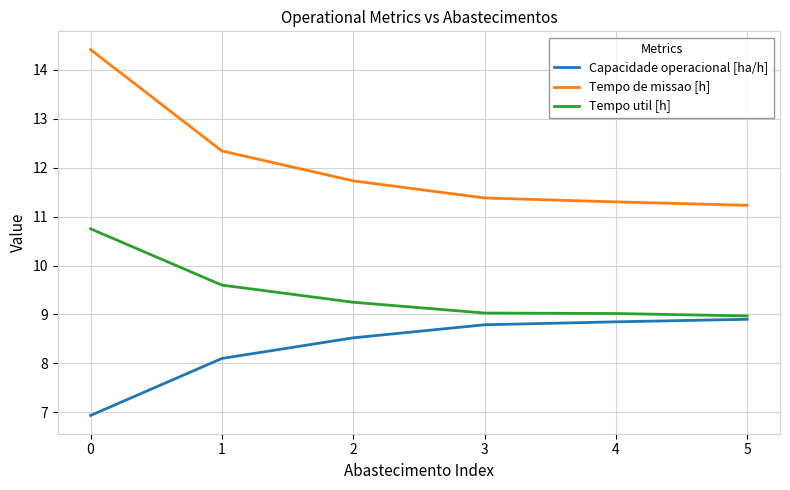

Count the number of categories in the chart.

6